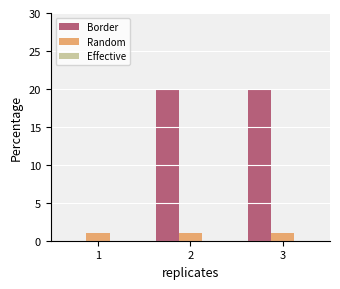

Between 1 and 3, which series saw the biggest shift?

Border